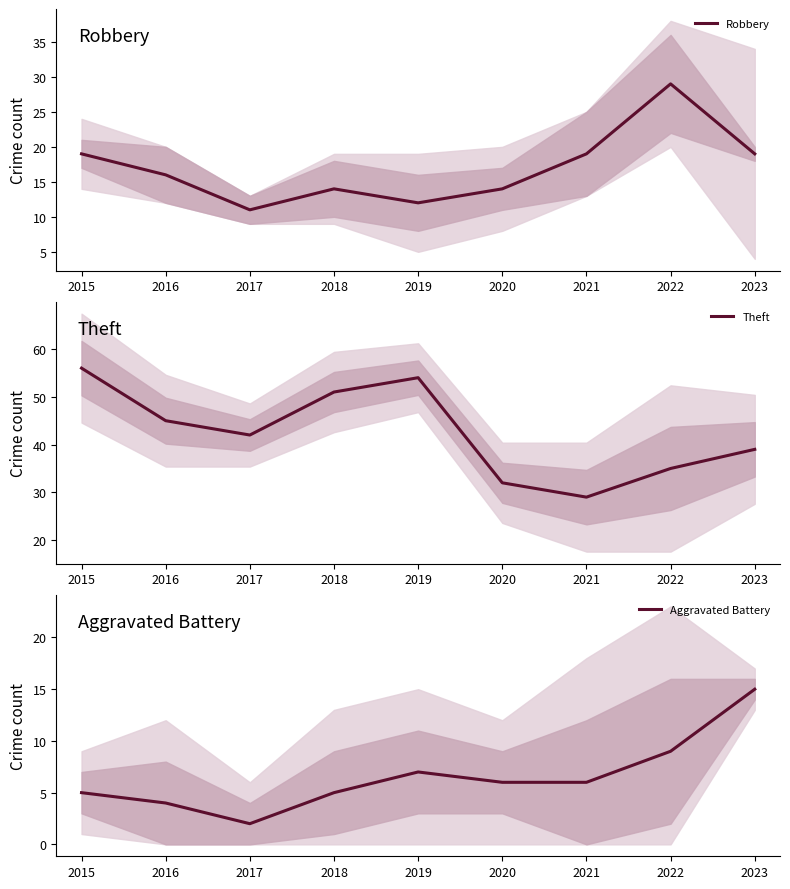

Reading right to left, transcribe all the data shown in this chart.

Robbery: 2023=19	2022=29	2021=19	2020=14	2019=12	2018=14	2017=11	2016=16	2015=19
Theft: 2023=39	2022=35	2021=29	2020=32	2019=54	2018=51	2017=42	2016=45	2015=56
Aggravated Battery: 2023=15	2022=9	2021=6	2020=6	2019=7	2018=5	2017=2	2016=4	2015=5